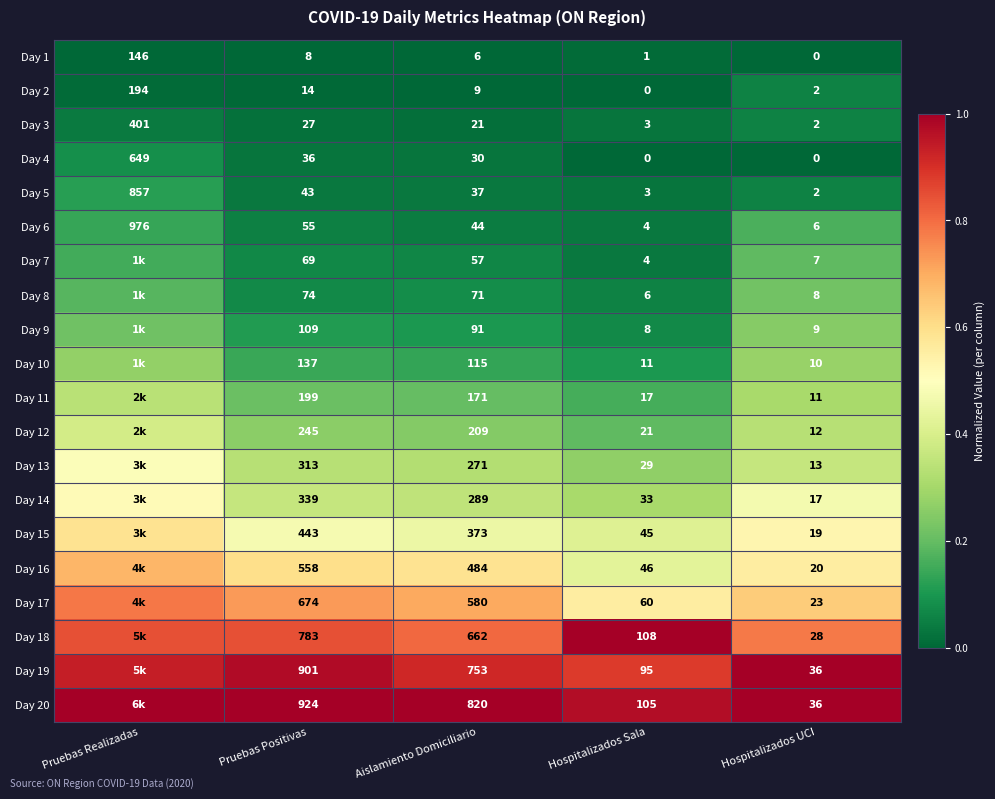

At which category does the chart reach its minimum across all series?

Pruebas Realizadas